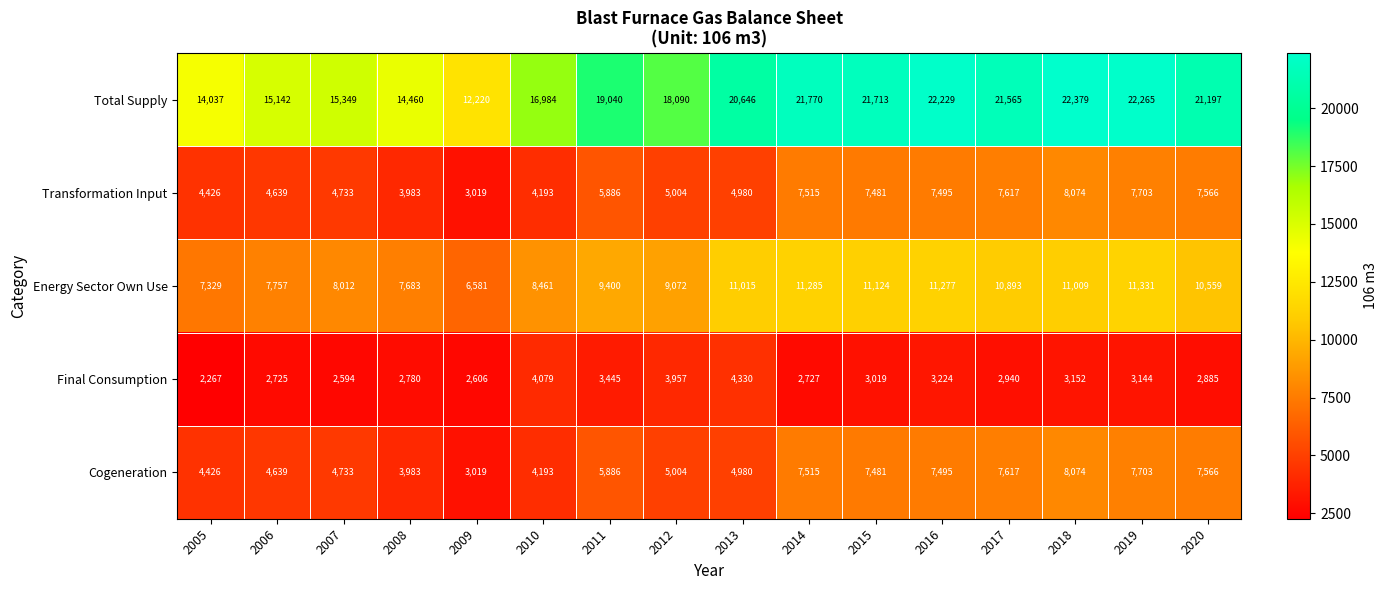

At how many categories does at least one series exceed 19429?

8